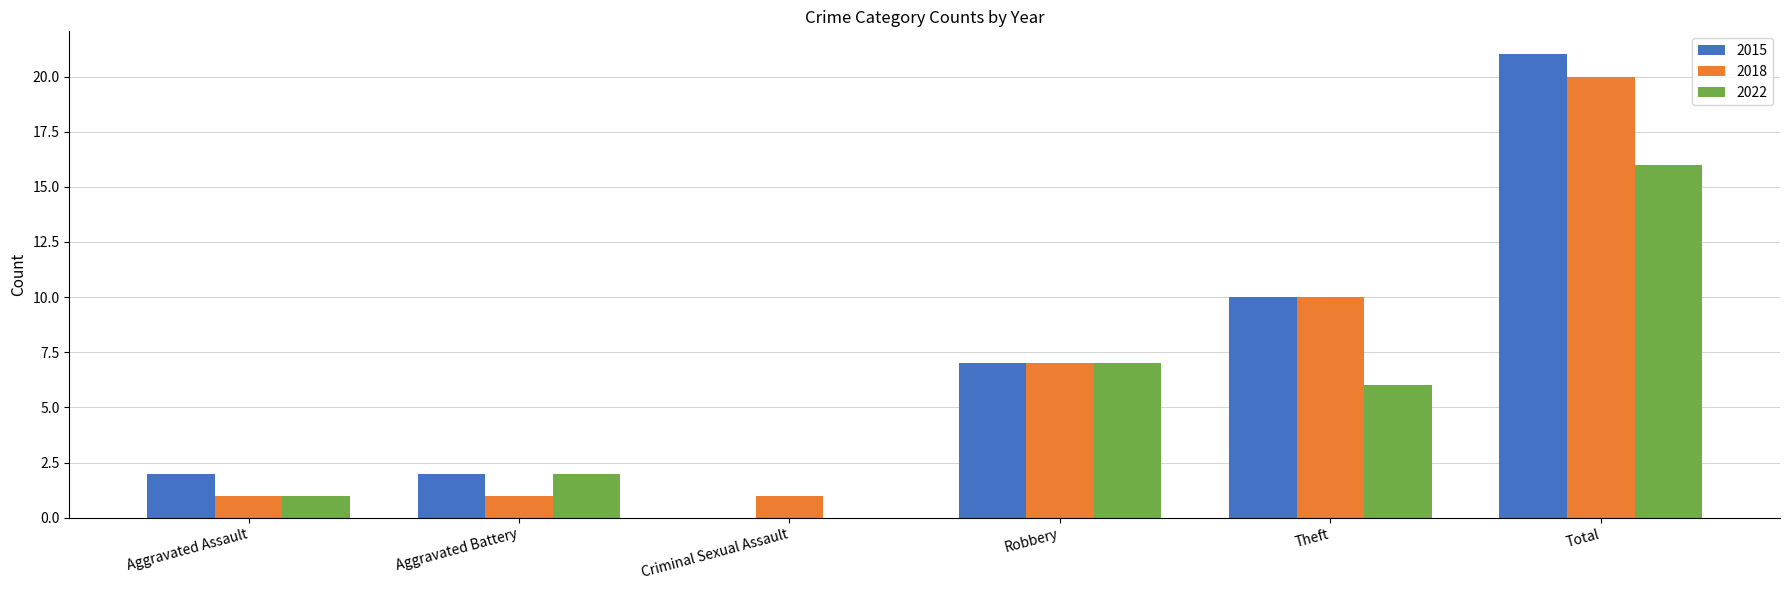

At which label does 2015 reach its peak?

Total